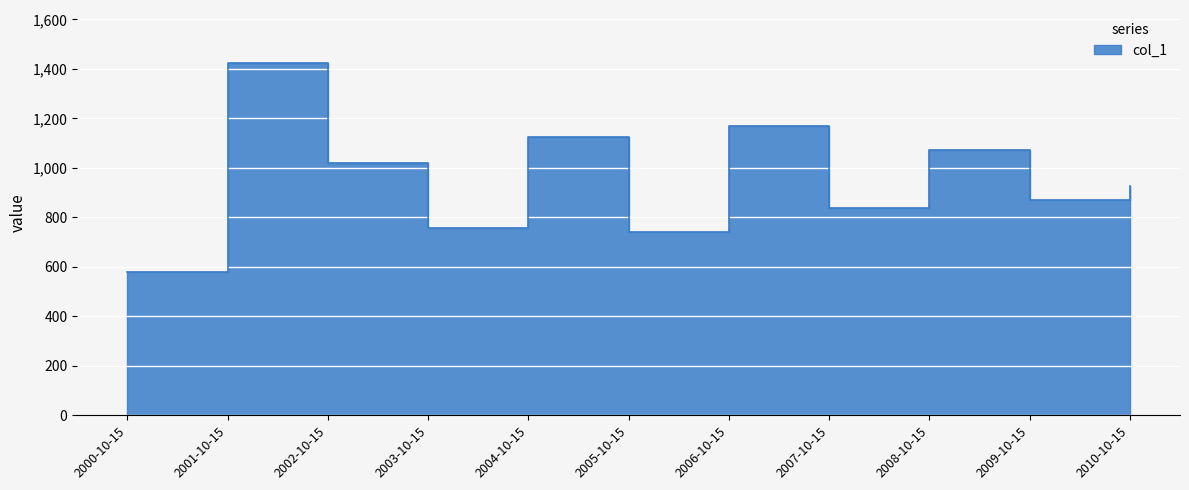

What is the sum of all values?

10525.8